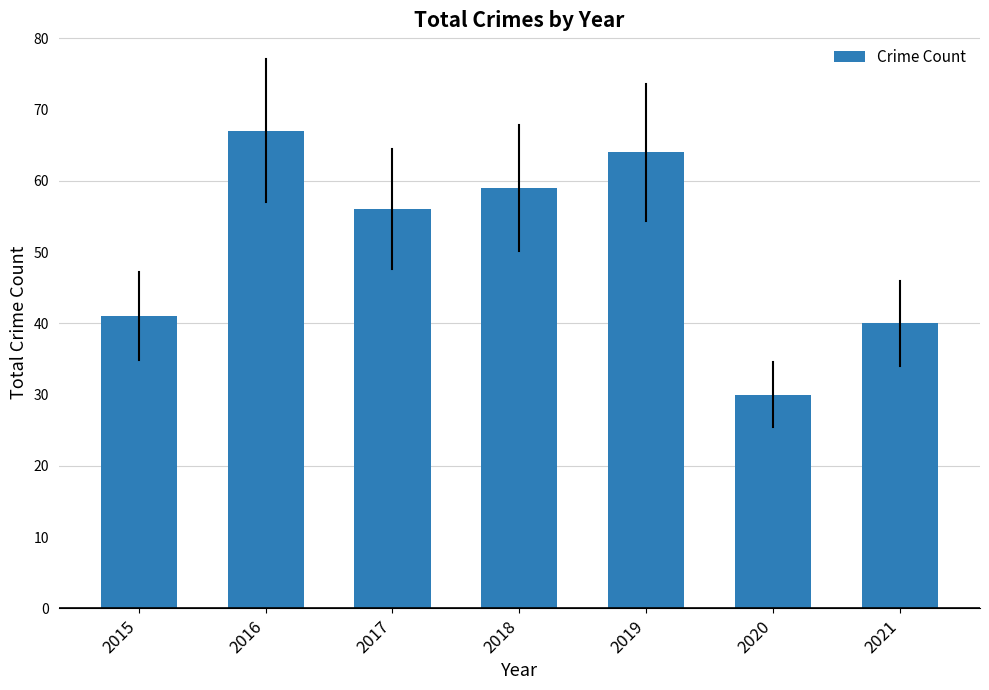

List the labels in order of value, smallest first.

2020, 2021, 2015, 2017, 2018, 2019, 2016